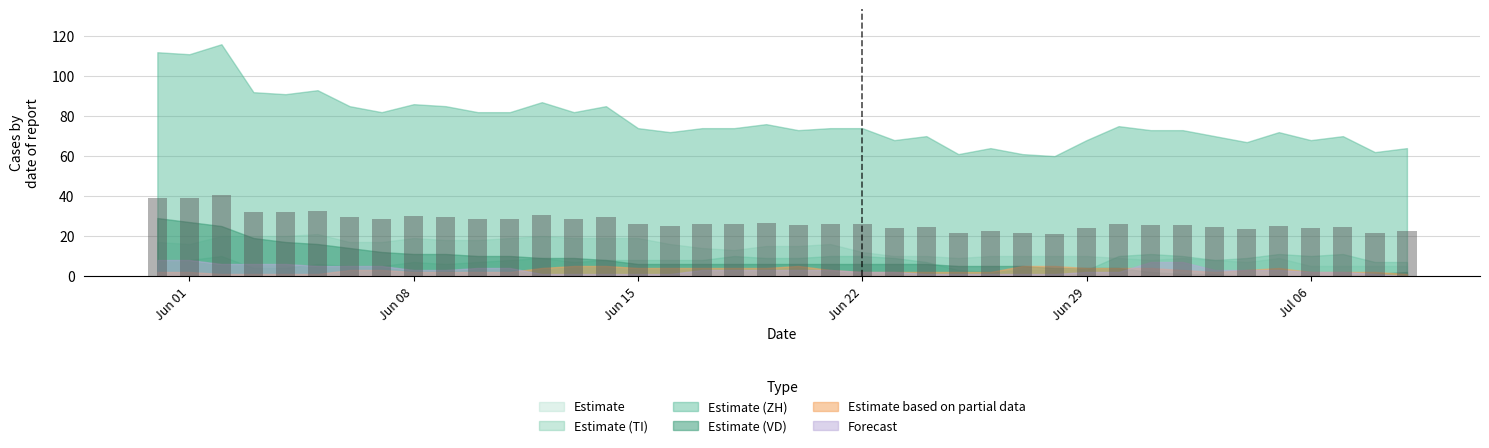

What is the minimum value shown in the chart?

21.0